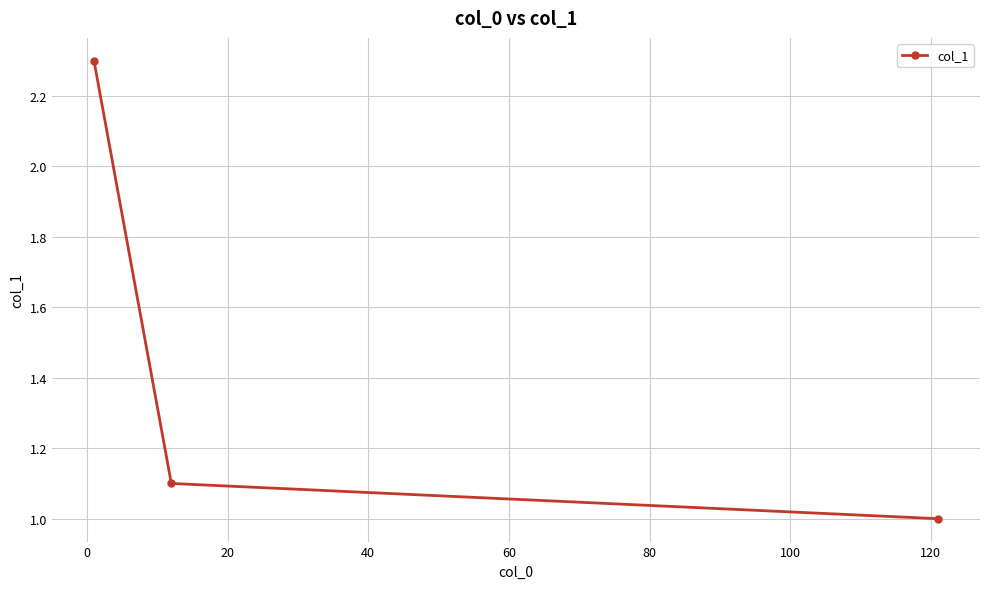

What is the sum of all values?

4.4